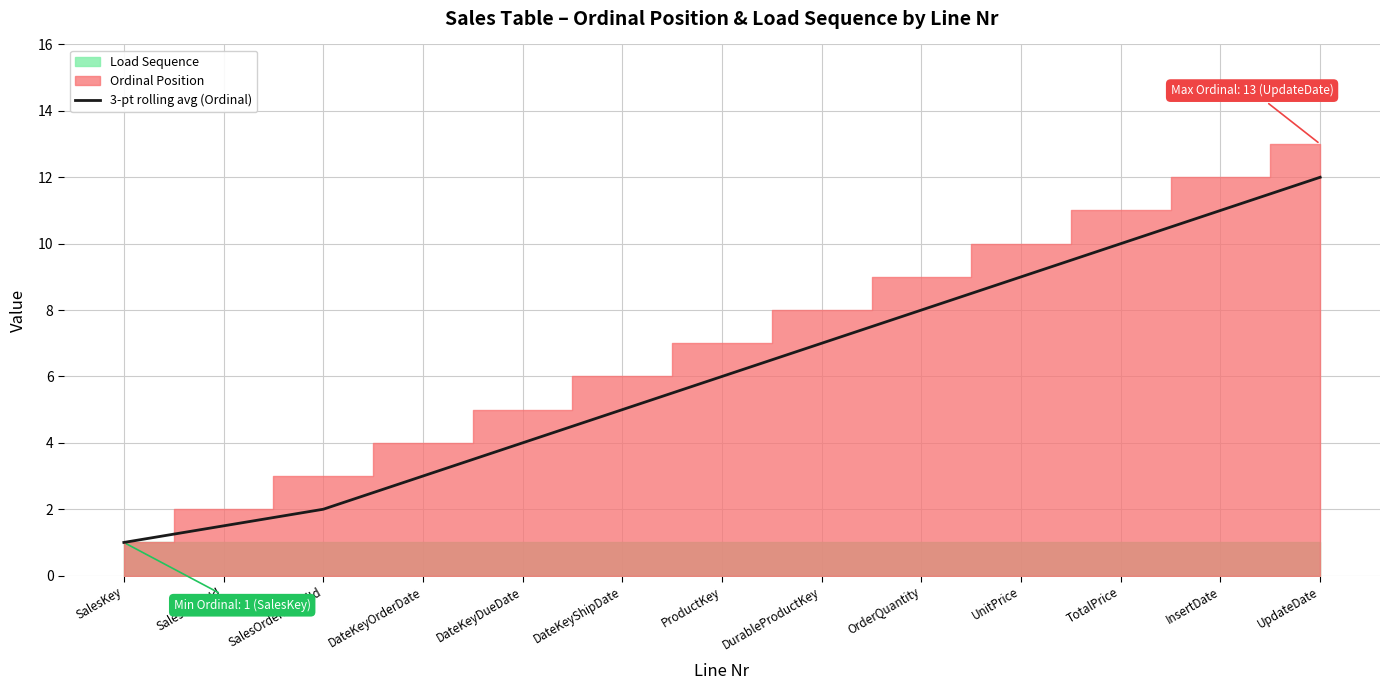

How many lines are shown in the chart?

1